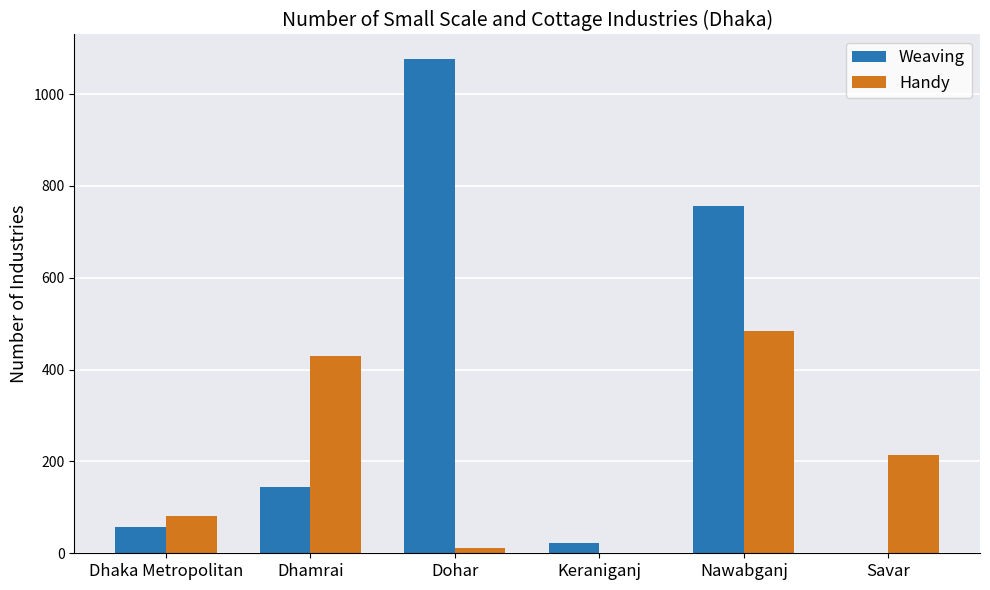

Where is Handy nearest to the value 242?

Savar